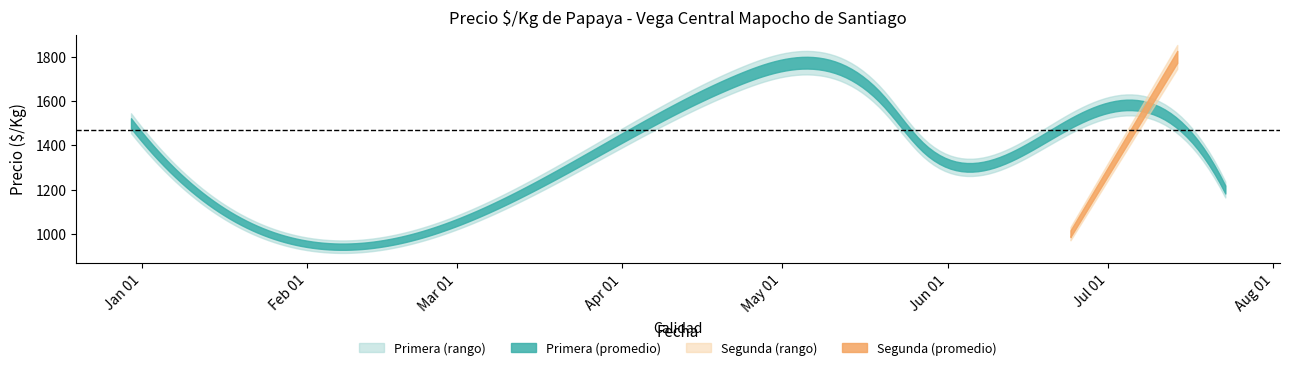

True or false: Precio minimo and Precio maximo intersect in this chart.

False